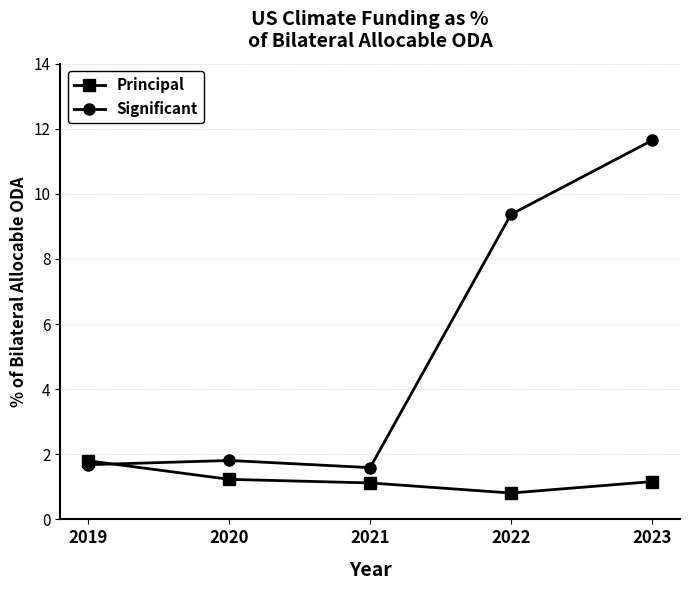

Is the value of Significant at 2021 greater than the value of Principal at 2021?

Yes